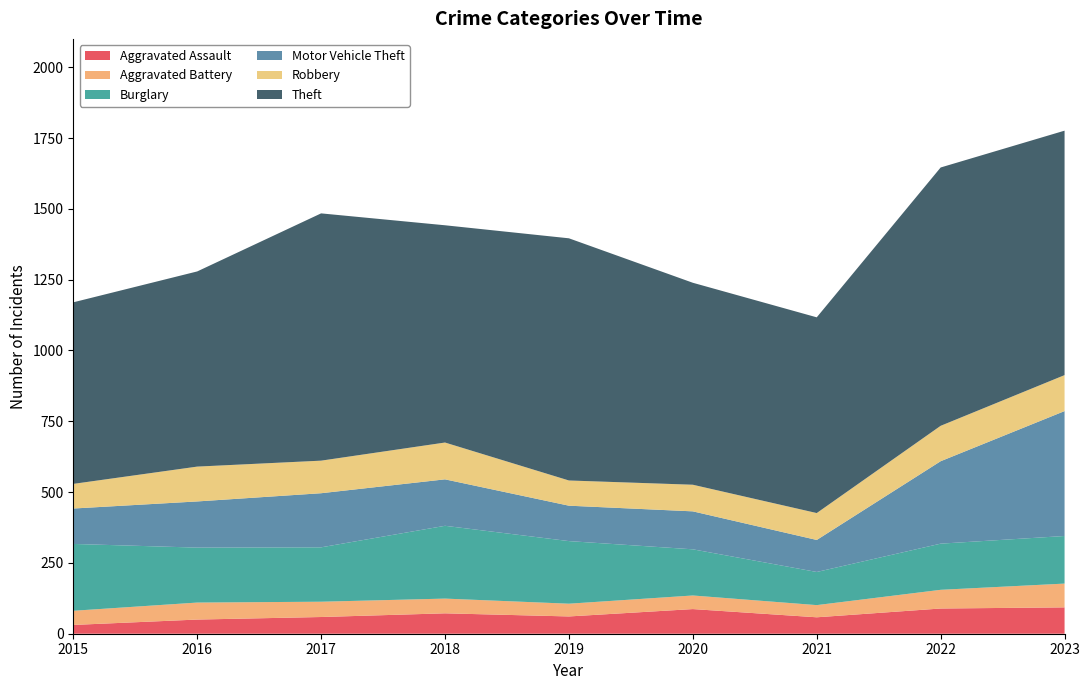

Reading right to left, extract all data points from this chart.

Aggravated Assault: 2023=93	2022=89	2021=58	2020=87	2019=61	2018=72	2017=59	2016=50	2015=31
Aggravated Battery: 2023=84	2022=66	2021=43	2020=48	2019=45	2018=52	2017=54	2016=60	2015=50
Burglary: 2023=168	2022=163	2021=117	2020=163	2019=221	2018=257	2017=192	2016=194	2015=236
Motor Vehicle Theft: 2023=441	2022=291	2021=113	2020=134	2019=125	2018=164	2017=191	2016=163	2015=125
Robbery: 2023=127	2022=125	2021=95	2020=94	2019=89	2018=130	2017=115	2016=123	2015=87
Theft: 2023=863	2022=912	2021=691	2020=713	2019=855	2018=767	2017=873	2016=689	2015=641